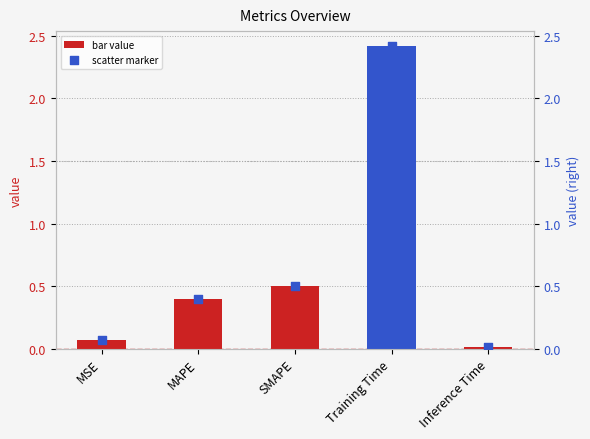

At how many categories does at least one series exceed 1?

1